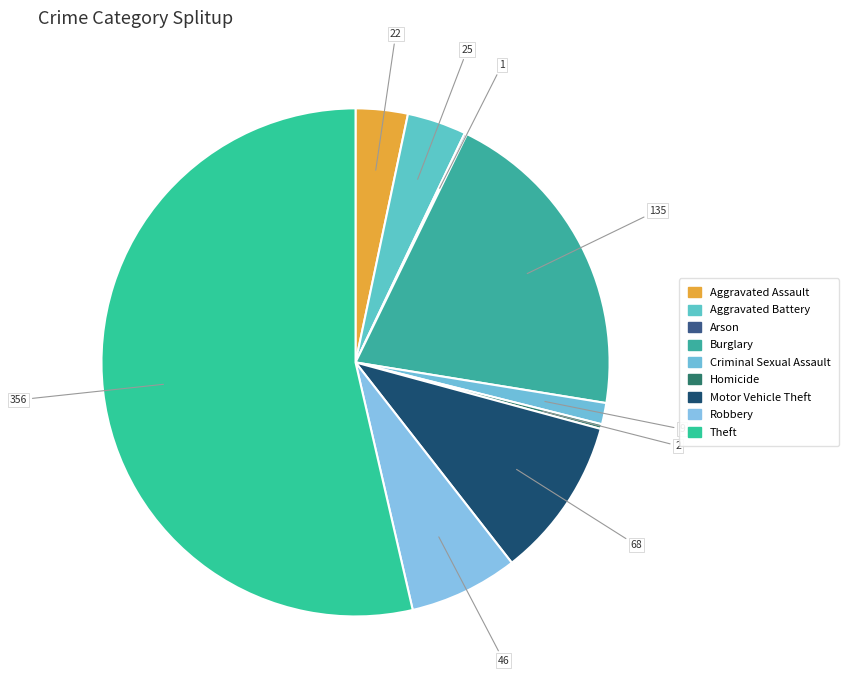

Does any single category account for the majority?

Yes